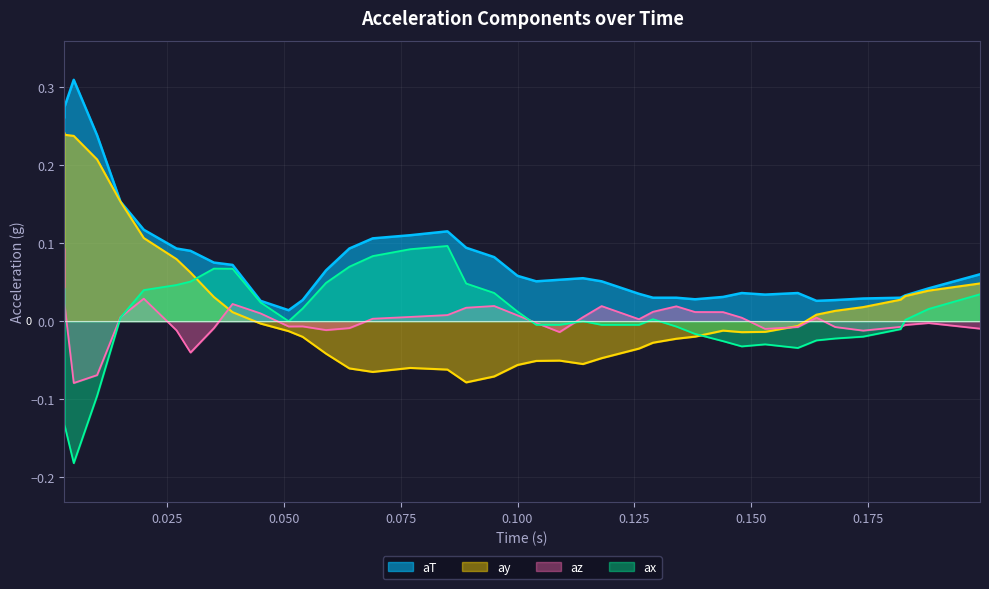

True or false: ax has a value of -0.0 at 25.

False